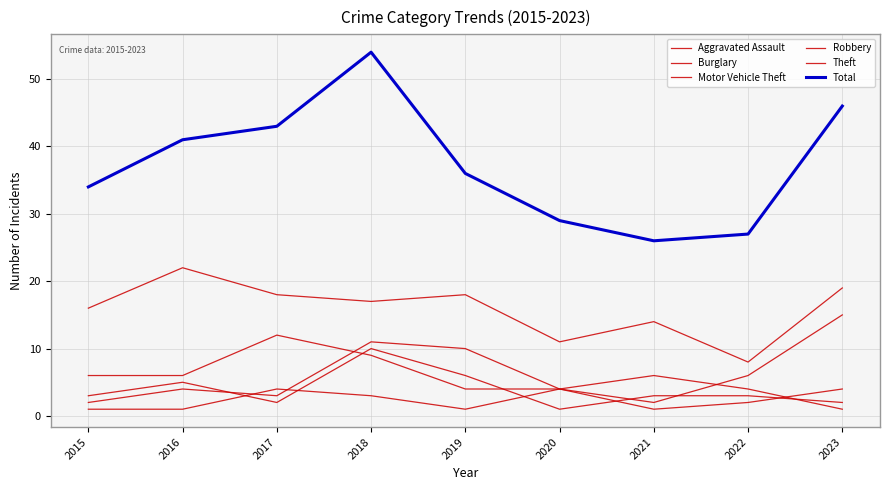

True or false: Burglary and Robbery intersect in this chart.

True